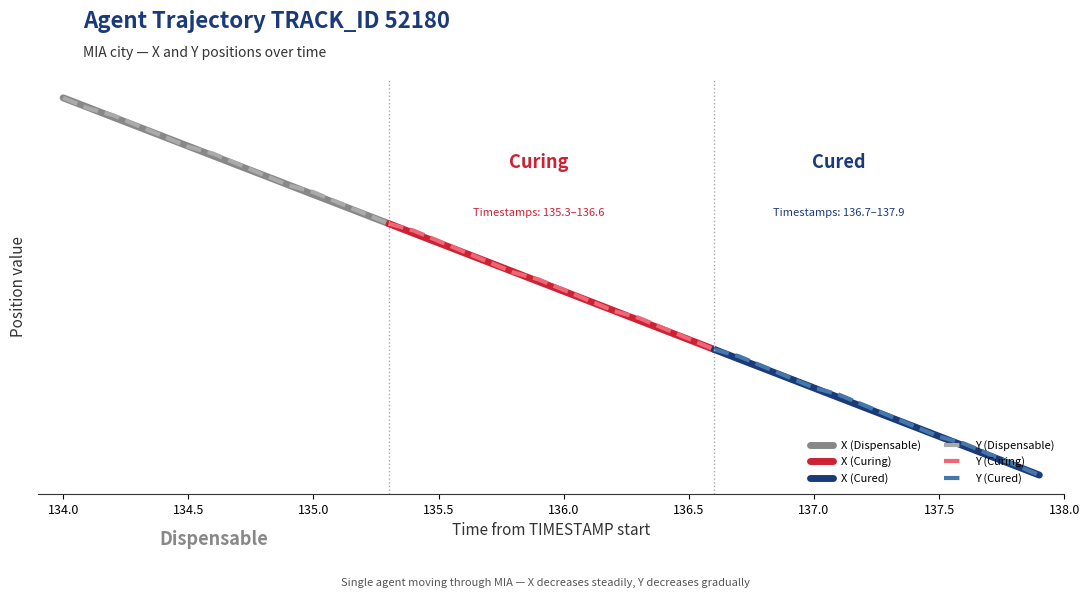

True or false: Y (Dispensable) has more than 0 interior local peaks.

False